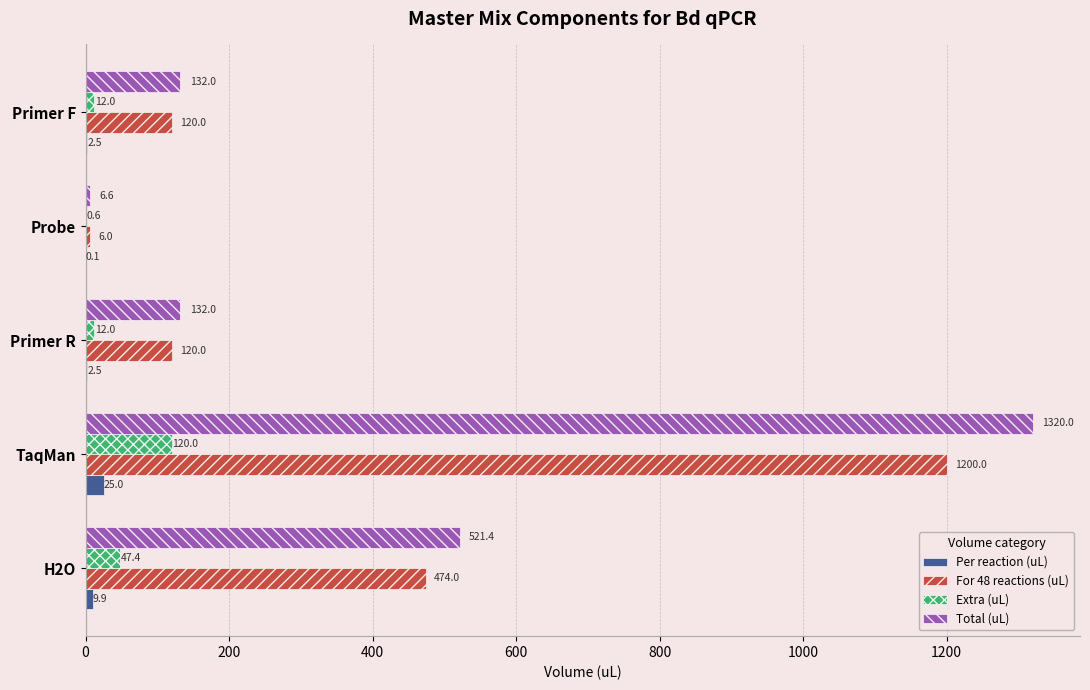

What is the total value across all series at TaqMan?

2665.0